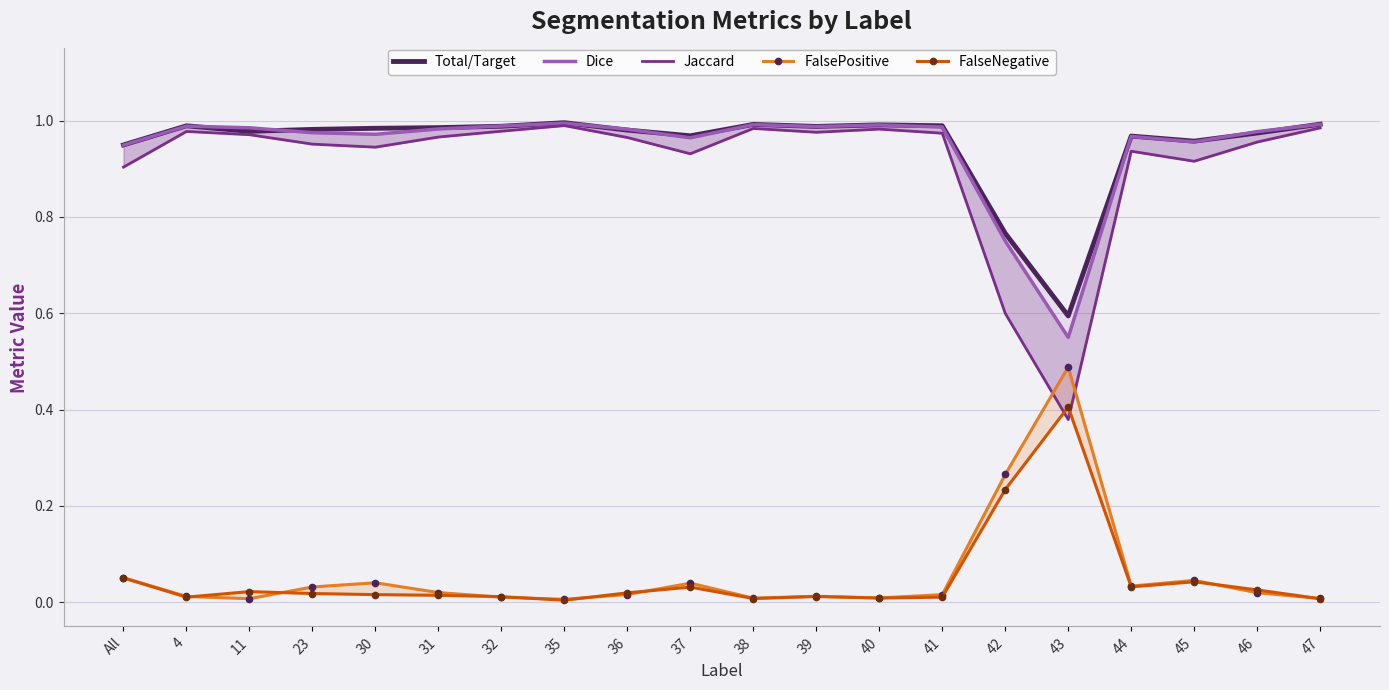

What is the total value across all series at 23?

3.0